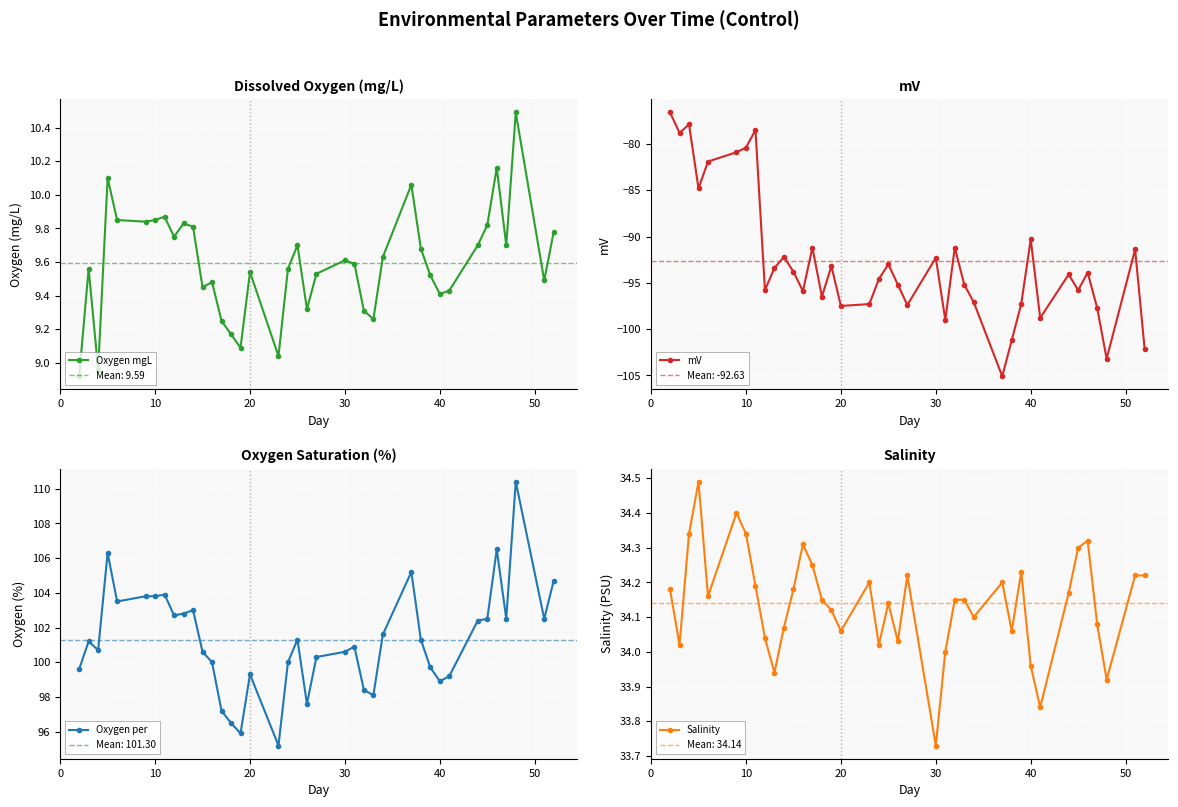

True or false: Salinity has more than 1 points higher than both neighbors.

True